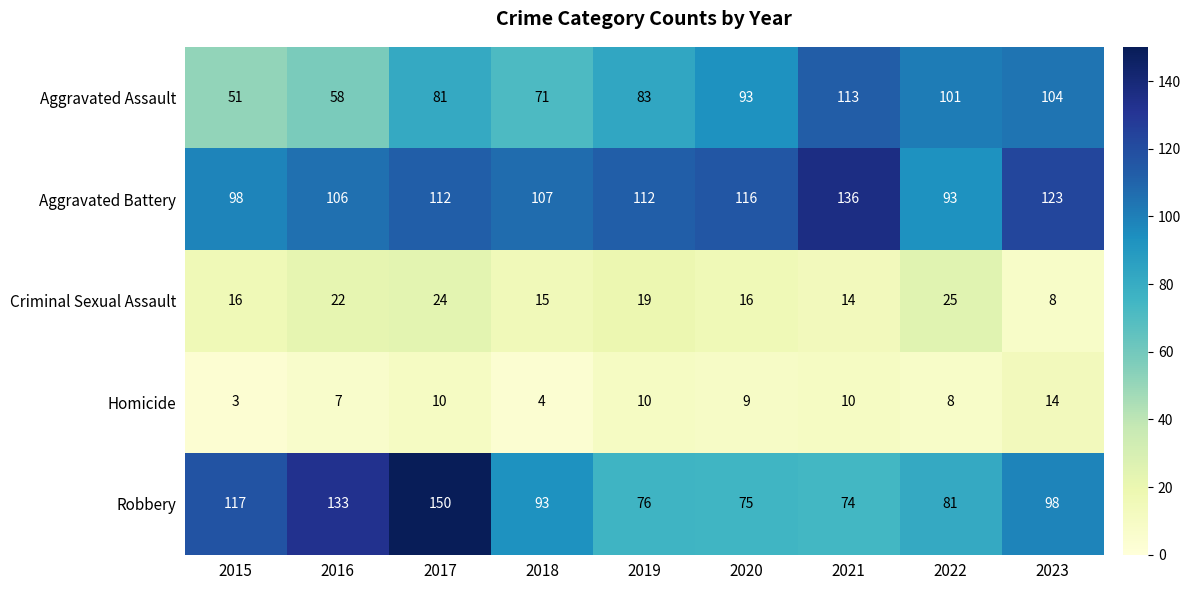

Rank the series by their maximum value, from lowest to highest.

Homicide, Criminal Sexual Assault, Aggravated Assault, Aggravated Battery, Robbery